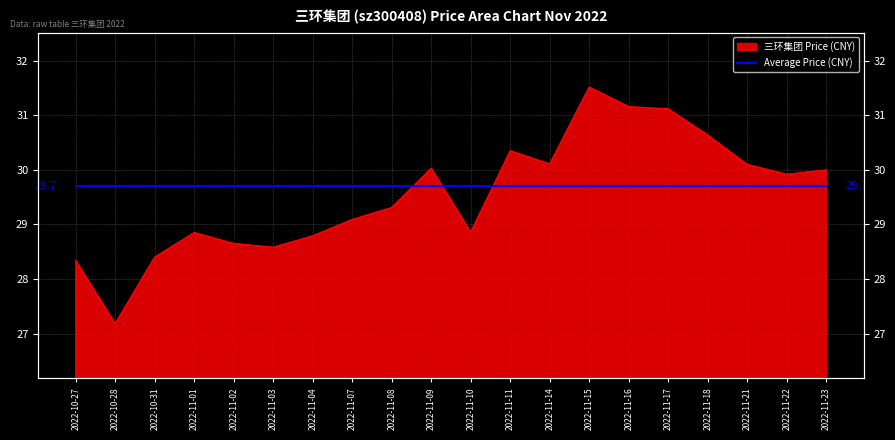

Between 2022-11-15 and 2022-11-07, which is larger?

2022-11-15